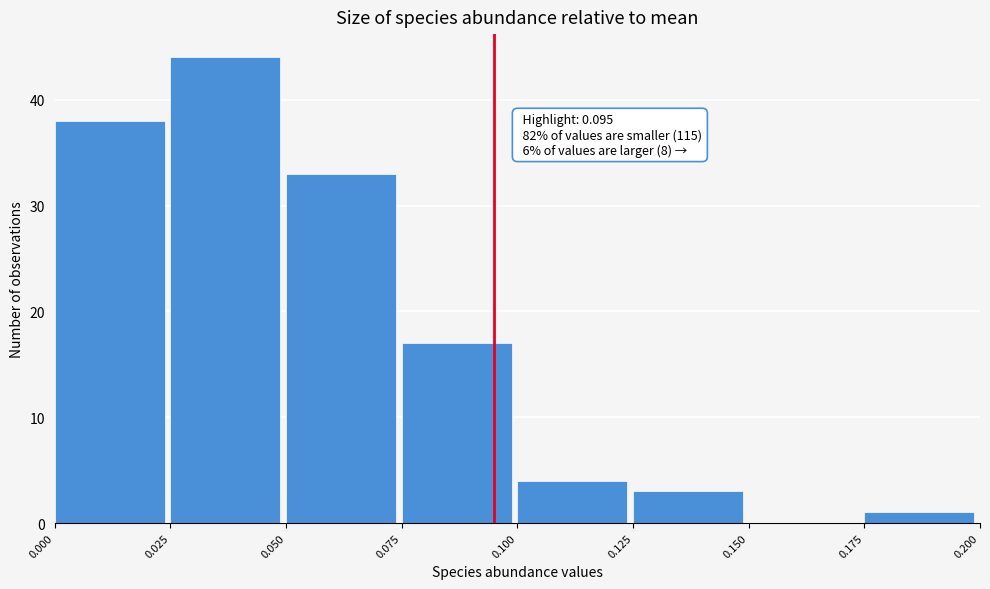

Which range on the x-axis has the tallest bar?

0.025 to 0.050